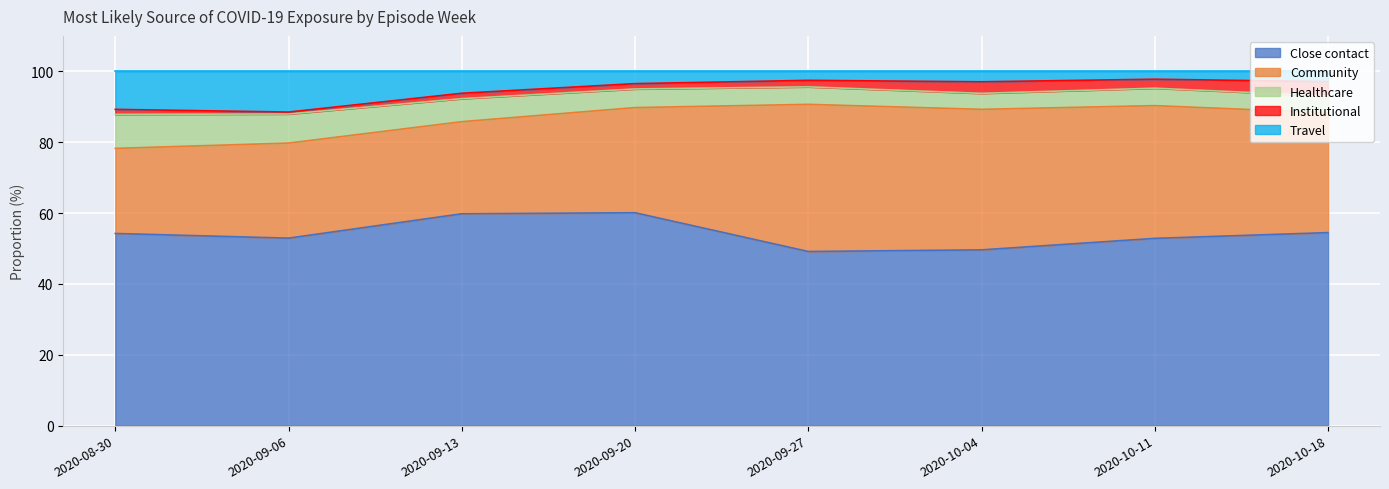

Between 2020-08-30 and 2020-10-11, which is larger?

2020-08-30